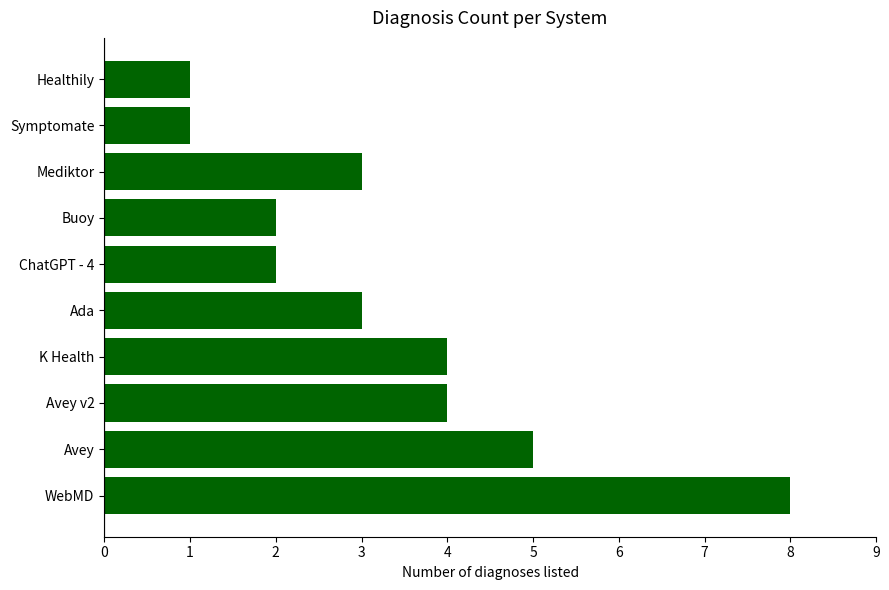

What is the difference between the values at Avey and WebMD?

3